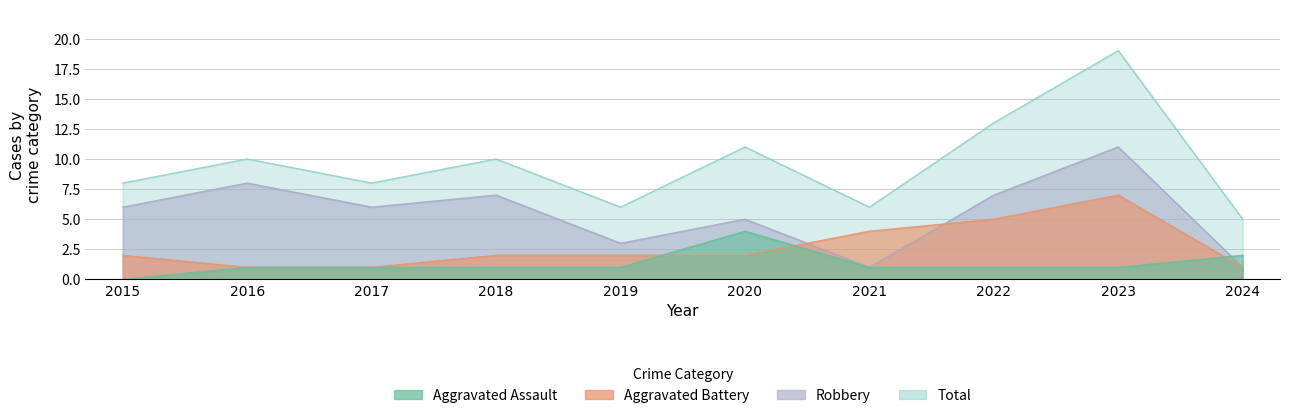

Count the number of categories in the chart.

10